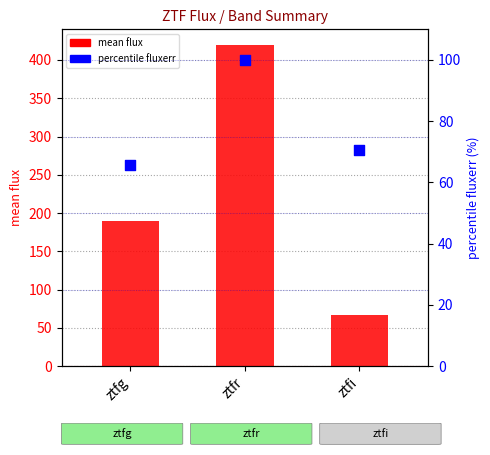

Which series has the largest Y range (max minus min)?

mean flux